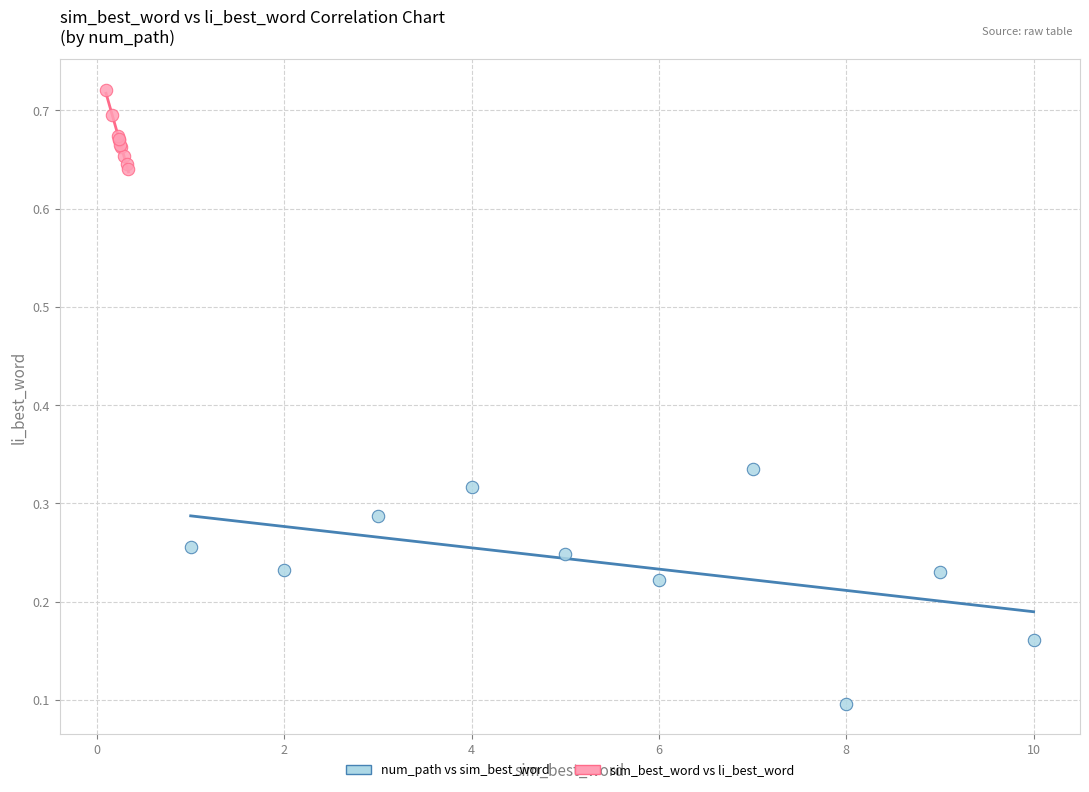

Which series has the largest Y range (max minus min)?

num_path vs sim_best_word